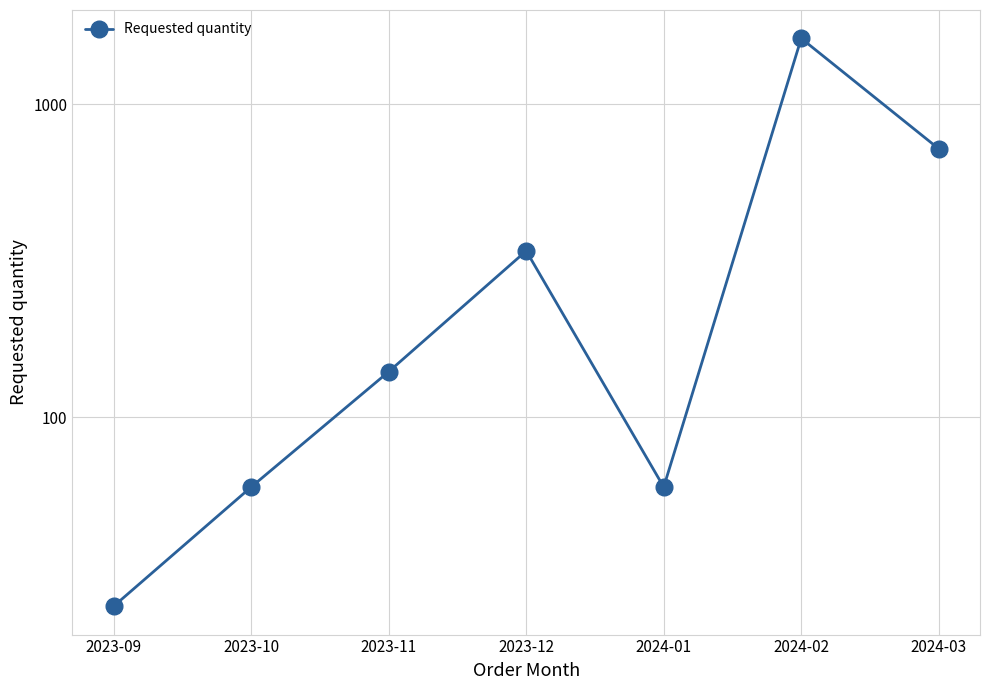

Reading left to right, what are all the values shown in this chart?

2023-09=25	2023-10=60	2023-11=140	2023-12=340	2024-01=60	2024-02=1620	2024-03=720